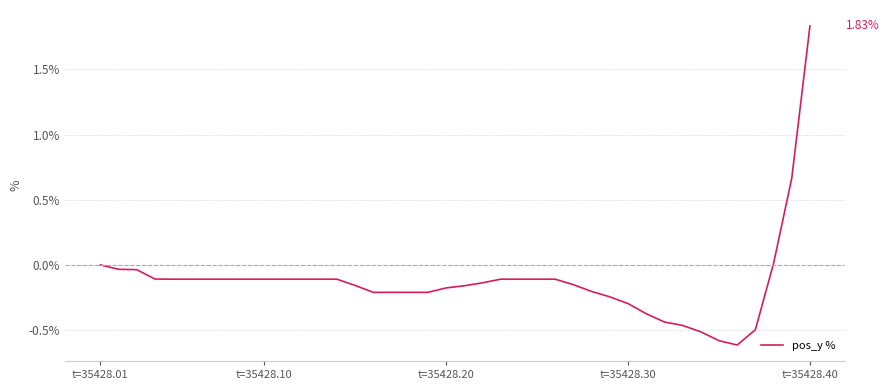

How many lines are shown in the chart?

1